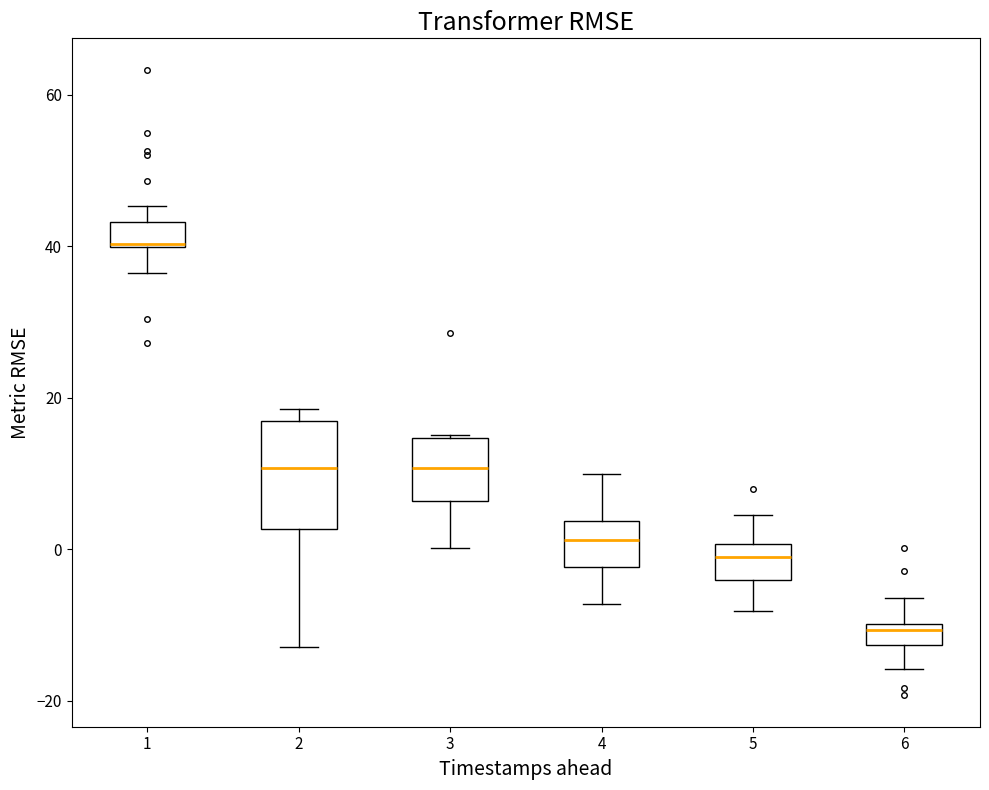

Which box is the tallest, from its lower edge to its upper edge?

2